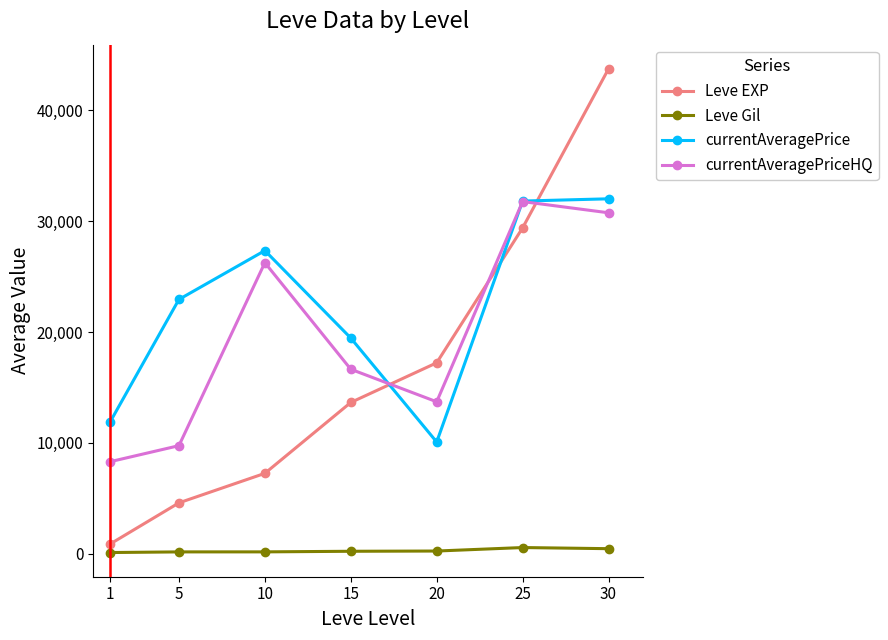

True or false: currentAveragePriceHQ and Leve Gil intersect in this chart.

False